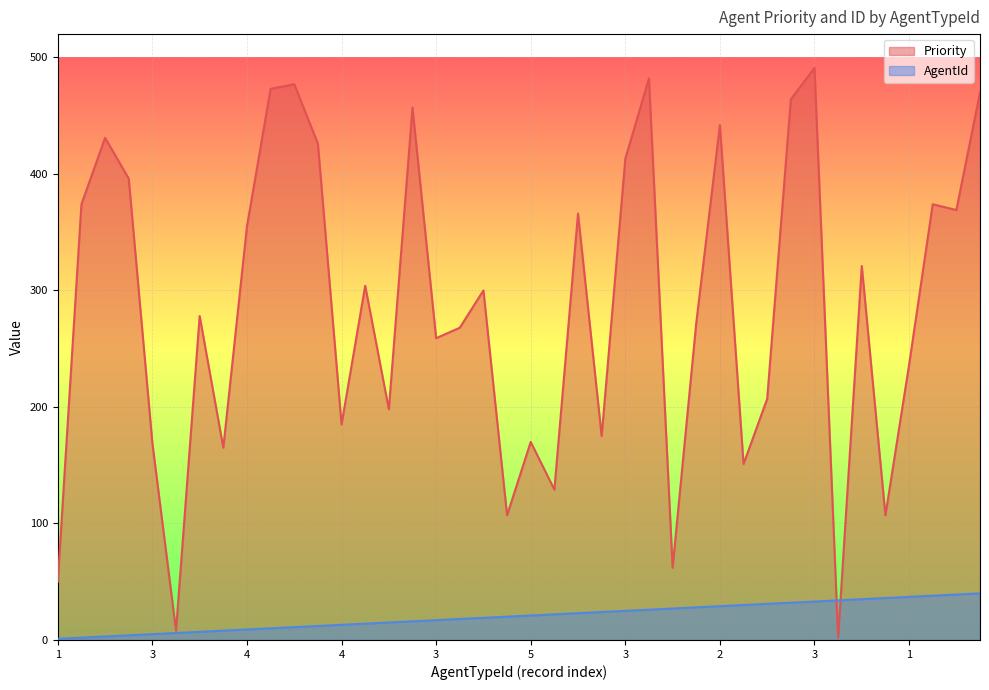

Which series has the largest range (max minus min)?

Priority